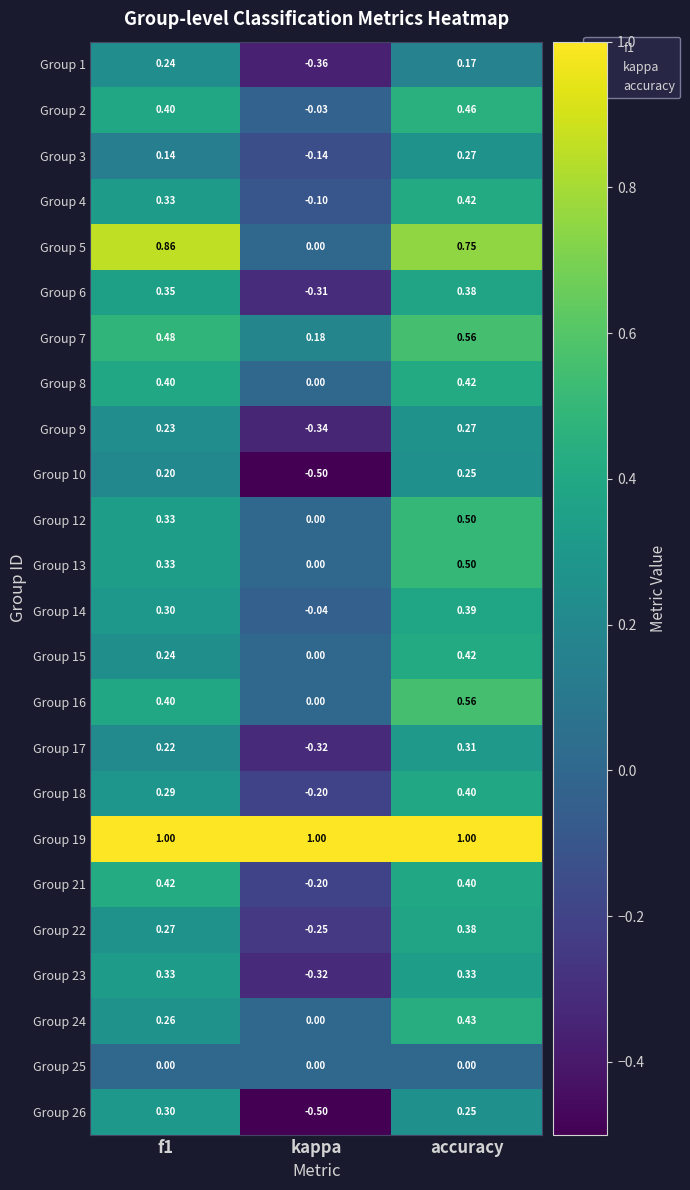

Where is Group 5 nearest to the value 0?

kappa